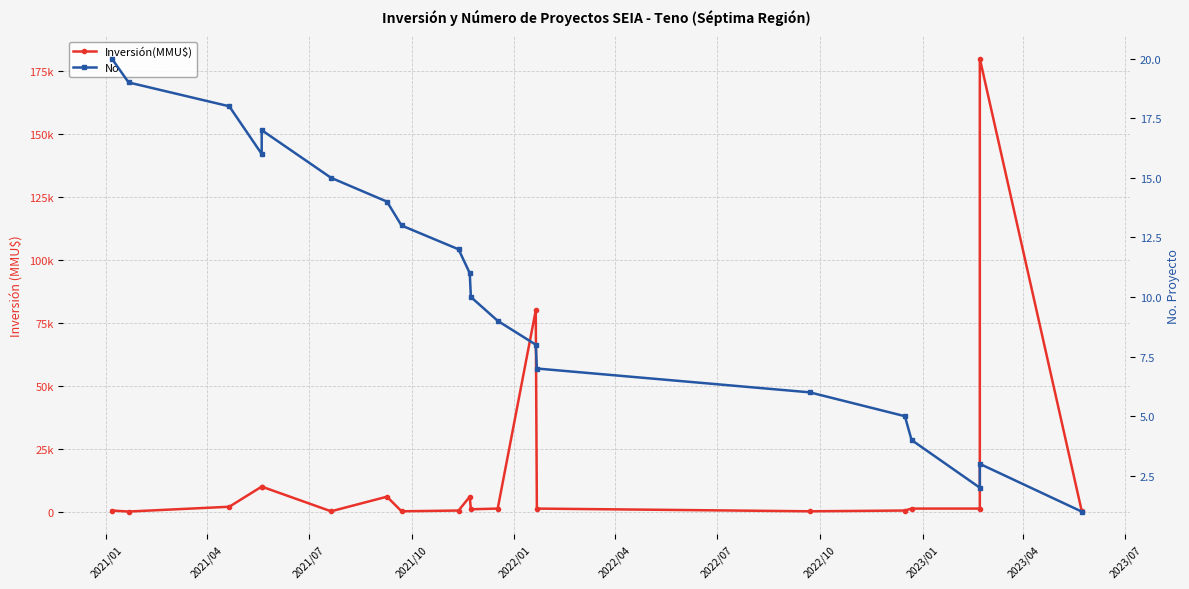

At which label does No first exceed 11?

2021/01